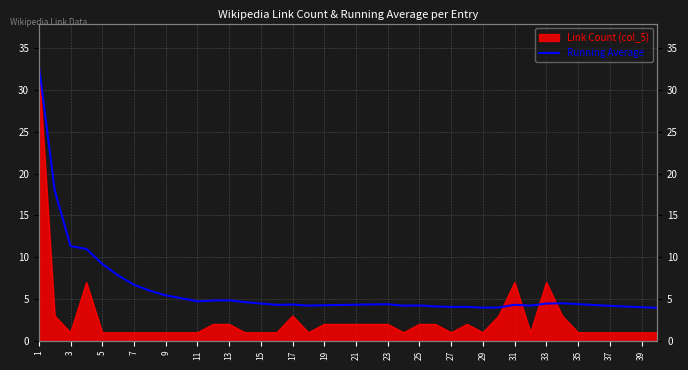

How many points are higher than both their immediate neighbors (excluding endpoints)?

6